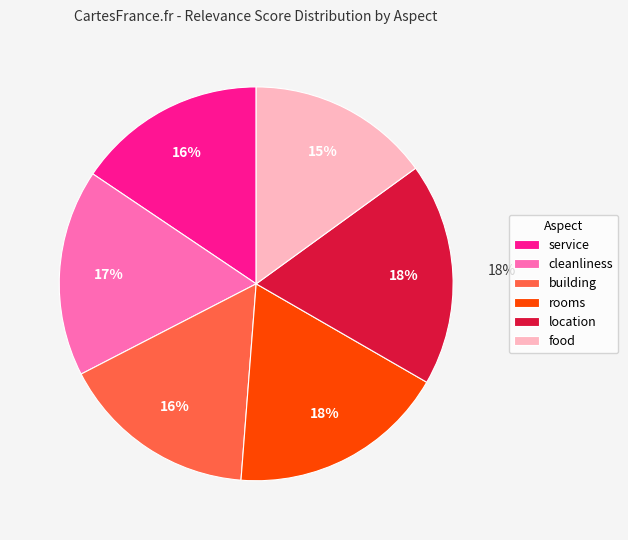

Count the number of slices in the pie.

6